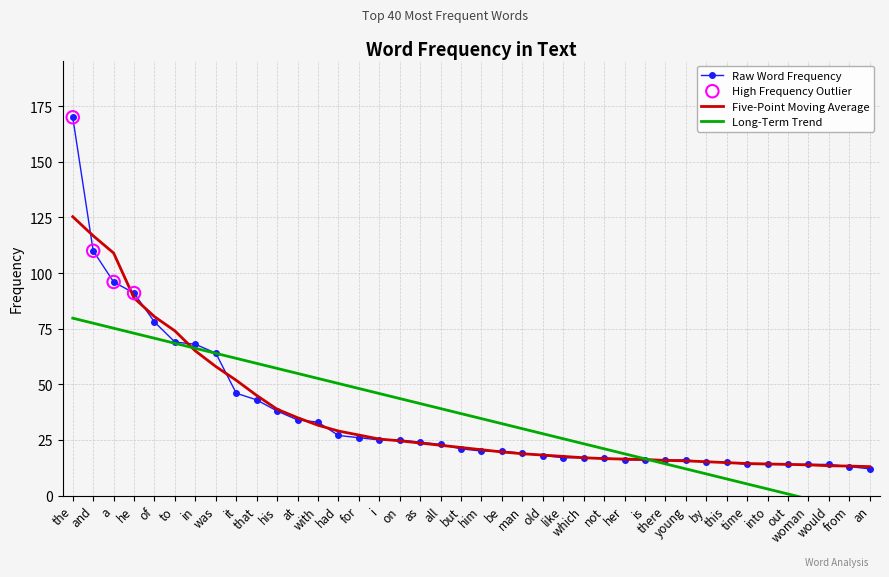

Approximately how many times larger is the value at would compared to this?

0.9